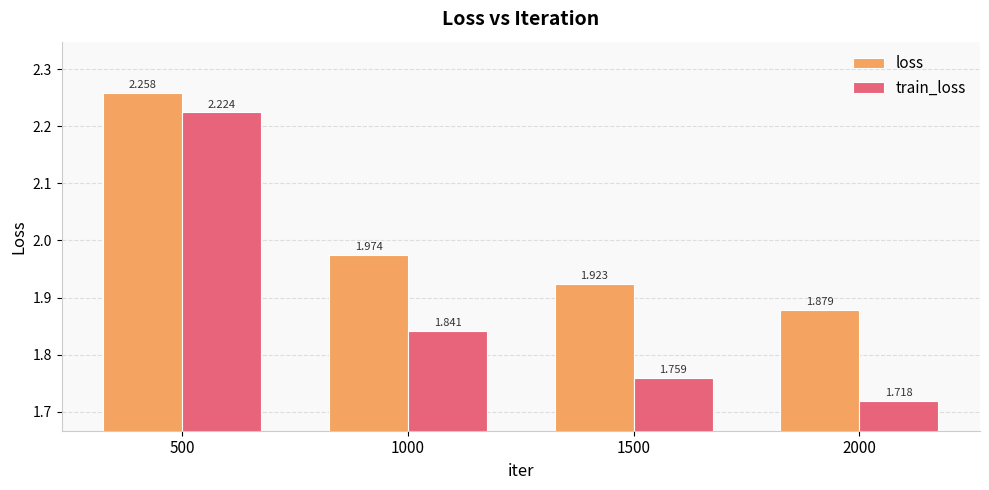

Which label corresponds to the smallest value in the chart?

2000